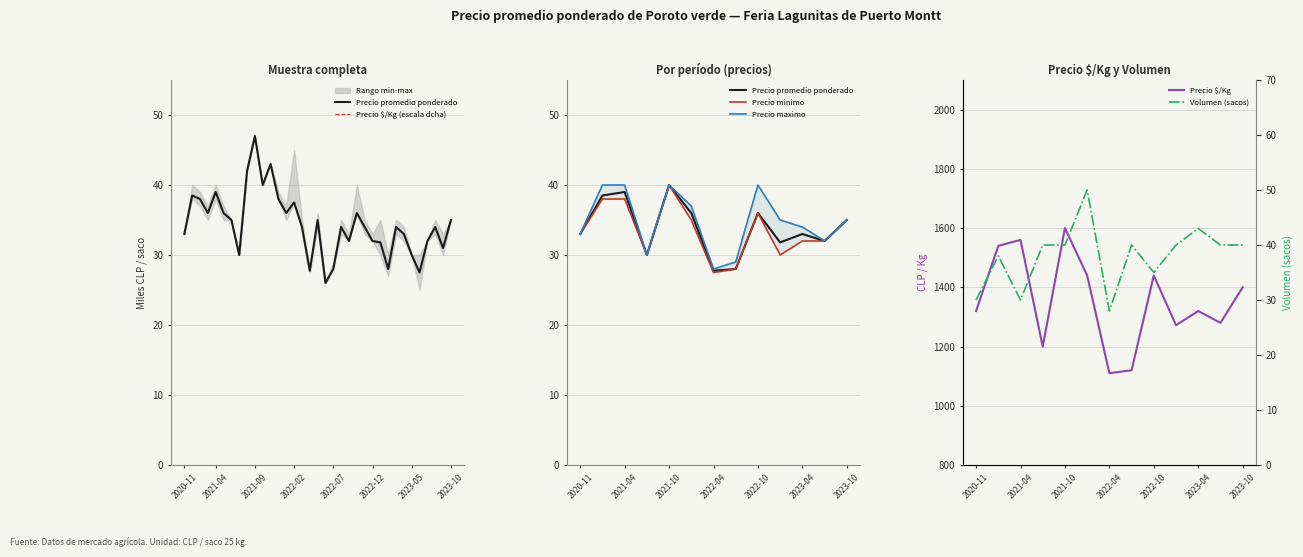

What is the approximate value of Precio promedio ponderado at 2021-06?

35.0